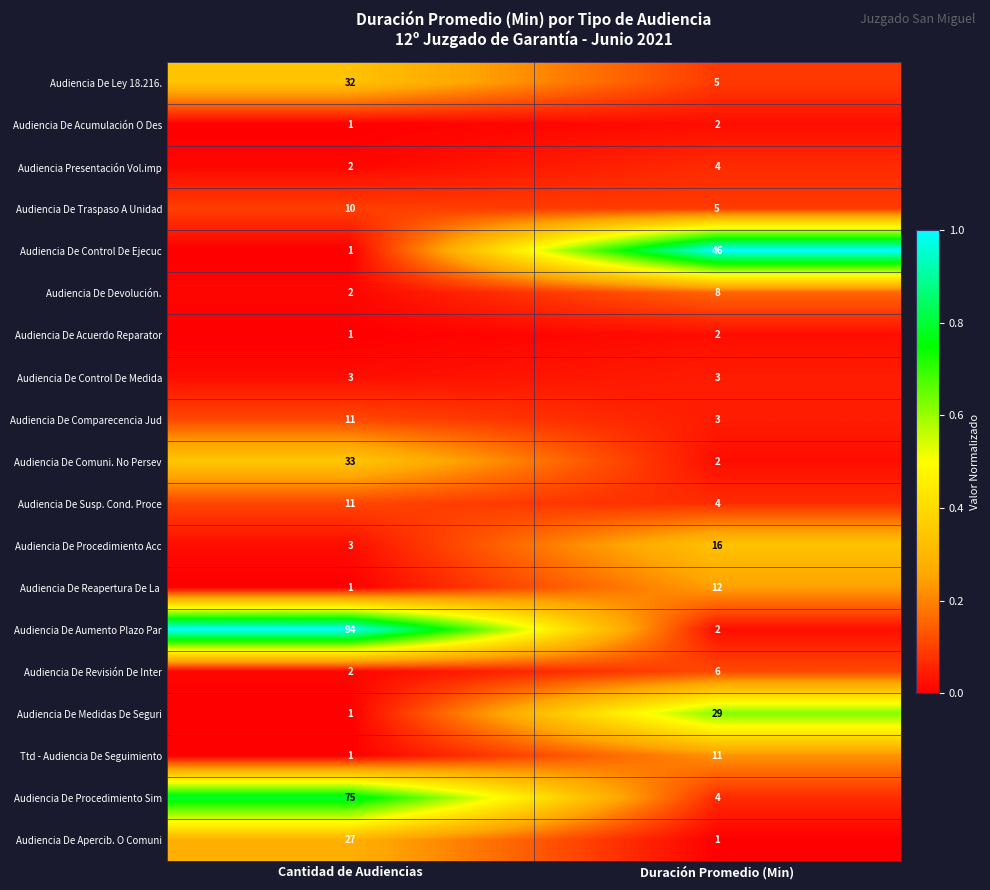

Is it true that Audiencia De Susp. Cond. Proce equals 4 at Duración Promedio (Min)?

True